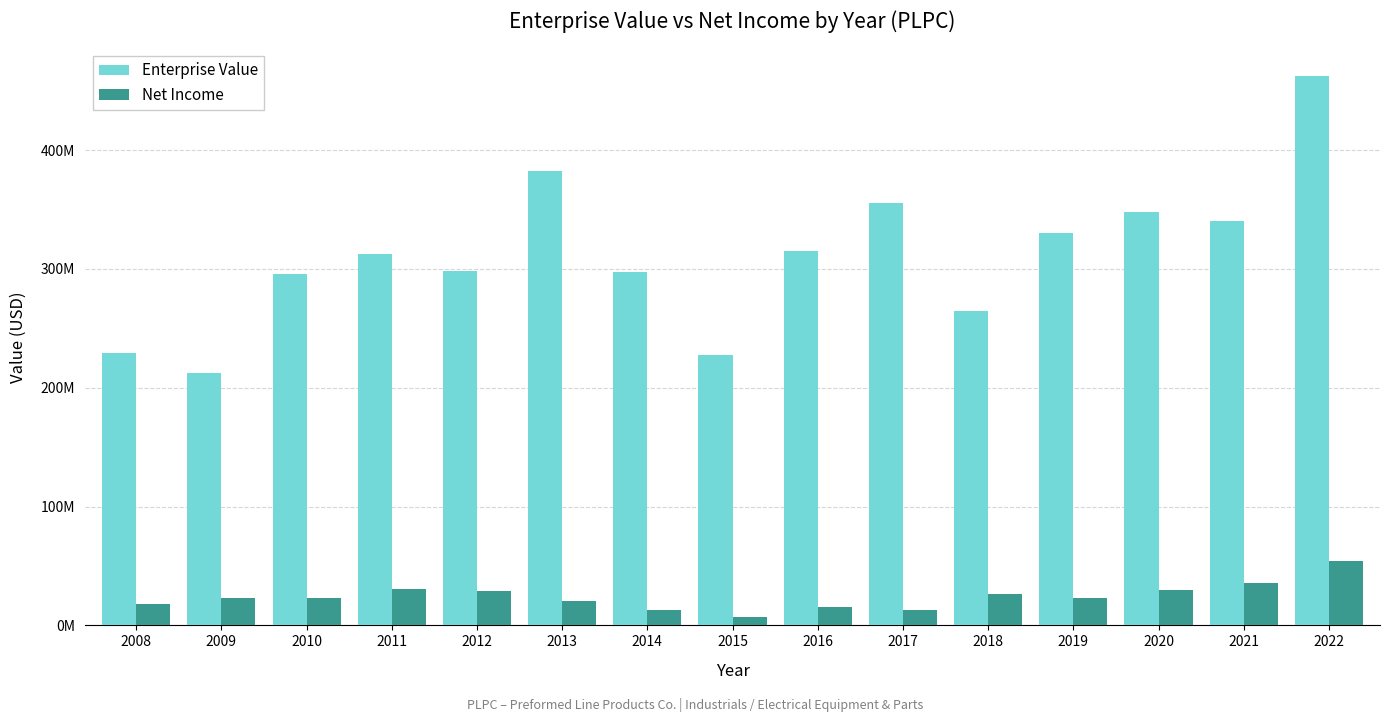

Which series has the largest range (max minus min)?

Enterprise Value